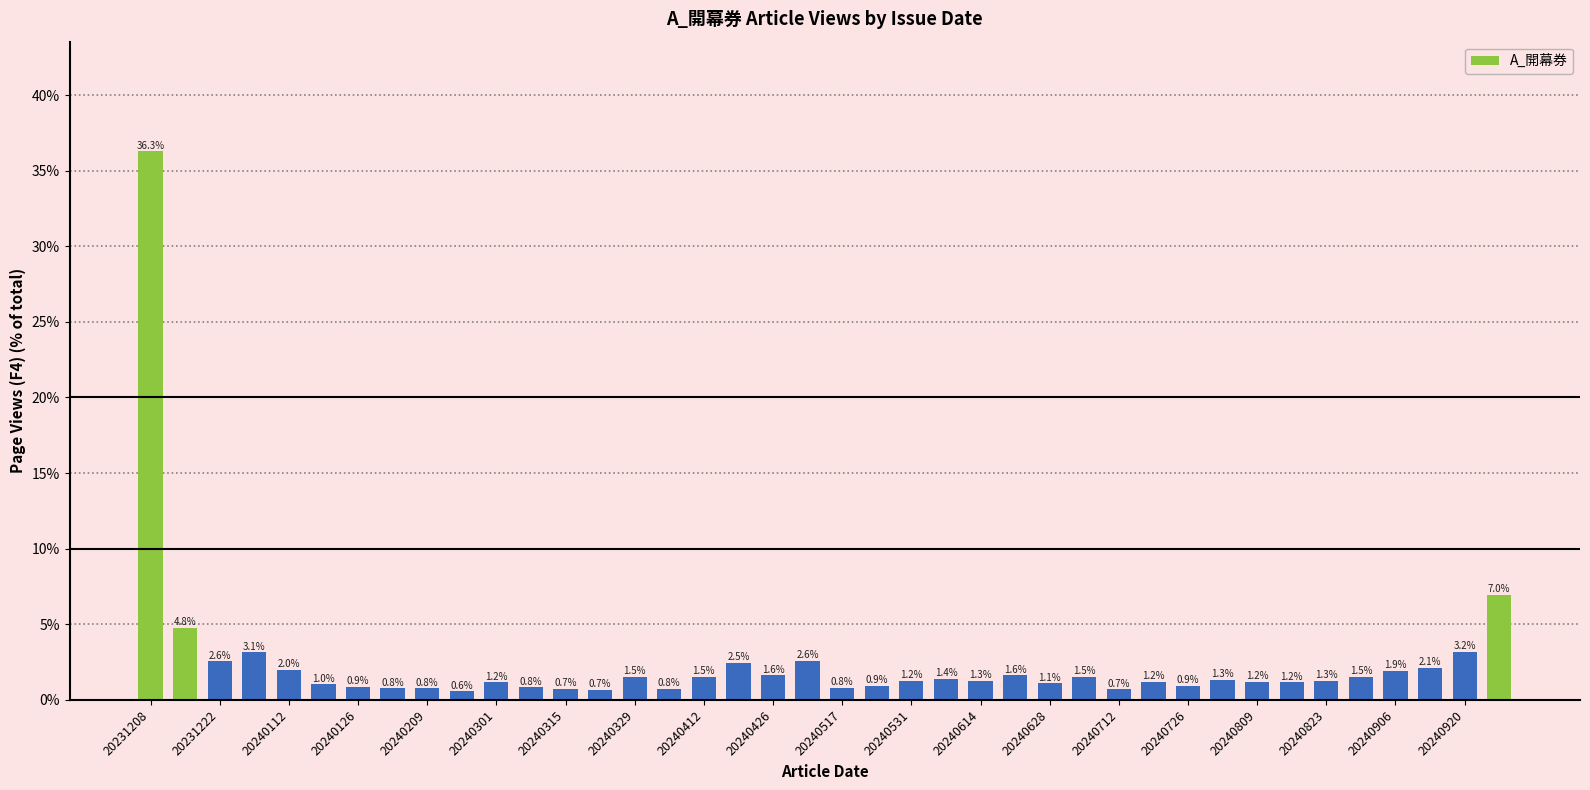

What is the average value?

2.5